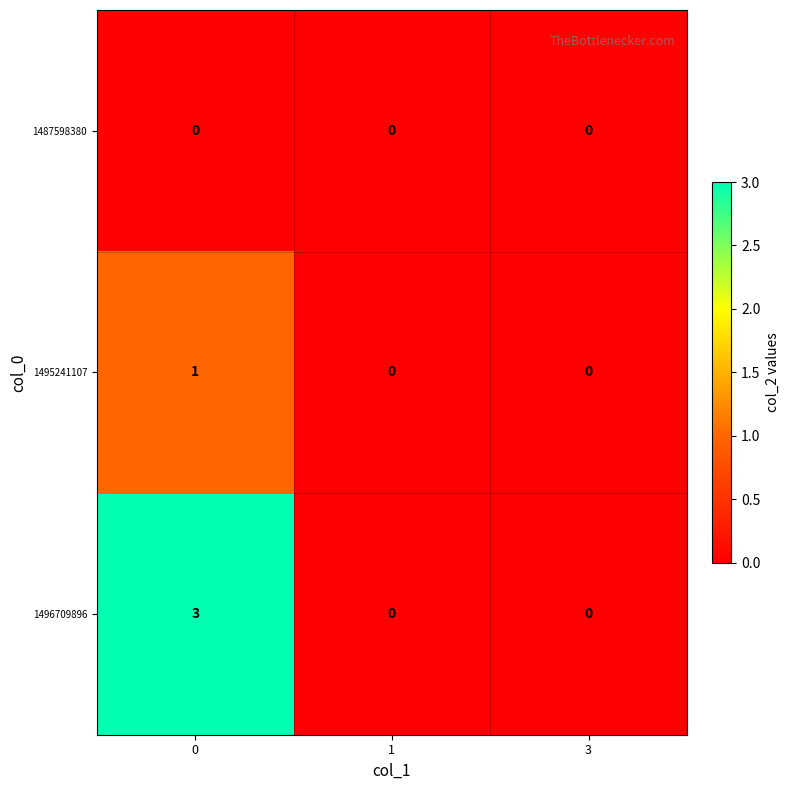

The value of 1495241107 at 1 is 1. True or false?

False